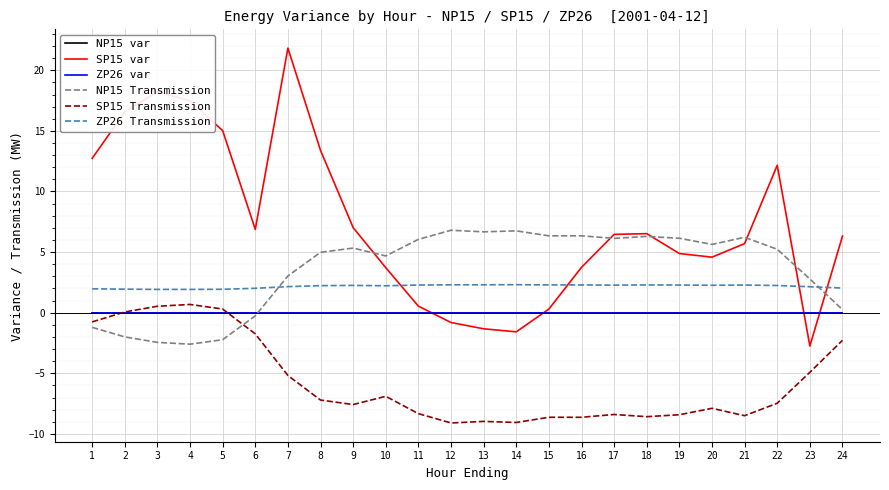

Does the chart display data point markers on the line(s)?

No